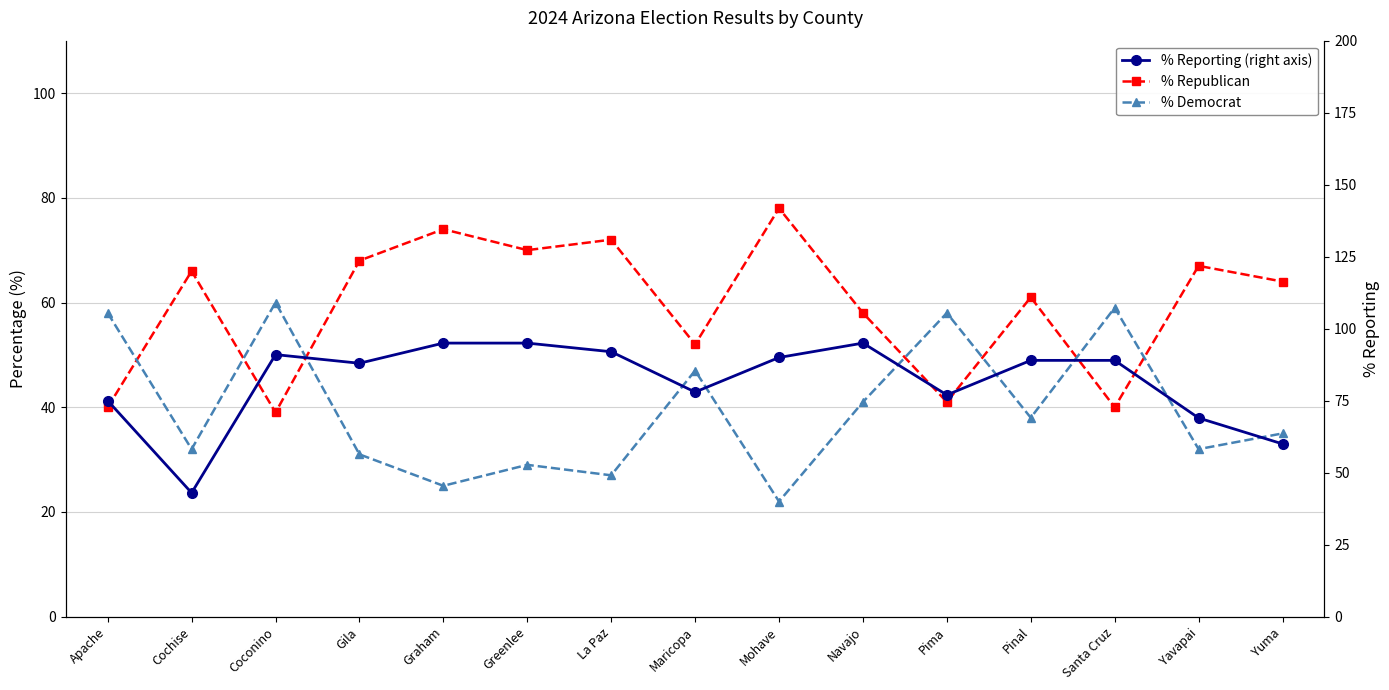

What is the average value of the % Democrat series?

40